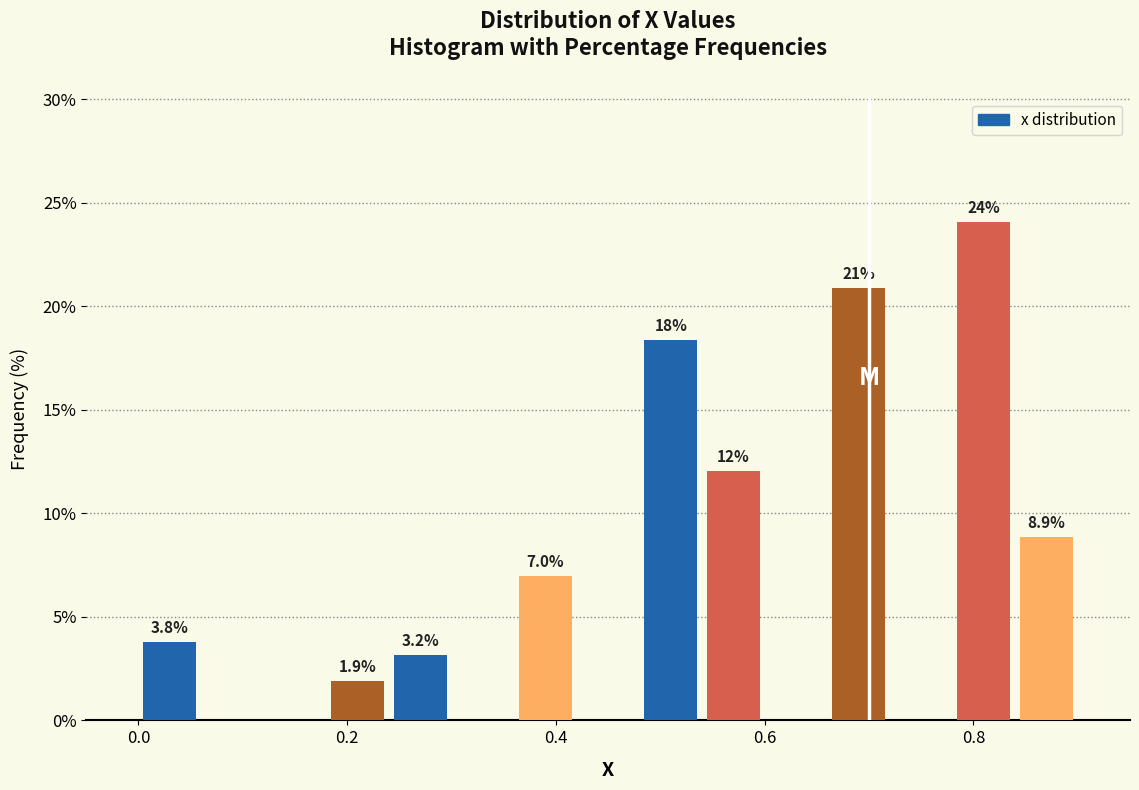

Read against the x-axis, roughly where is the centre of the tallest bar?

0.82